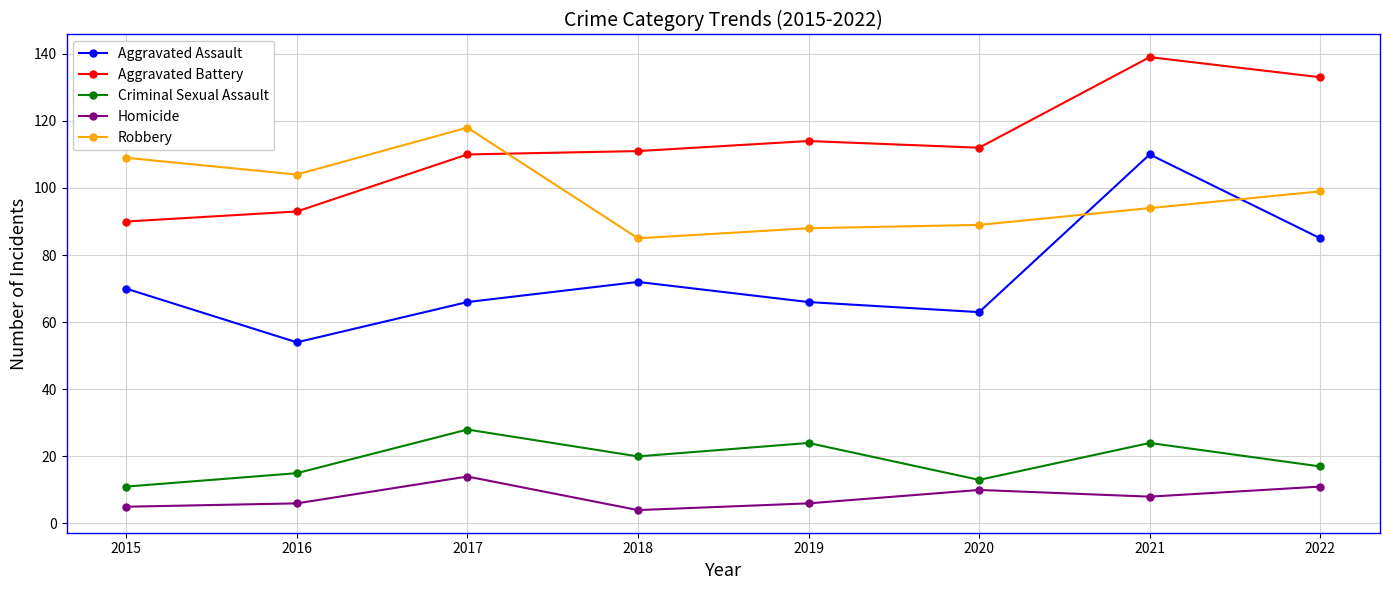

Which series has the widest spread of values?

Aggravated Assault